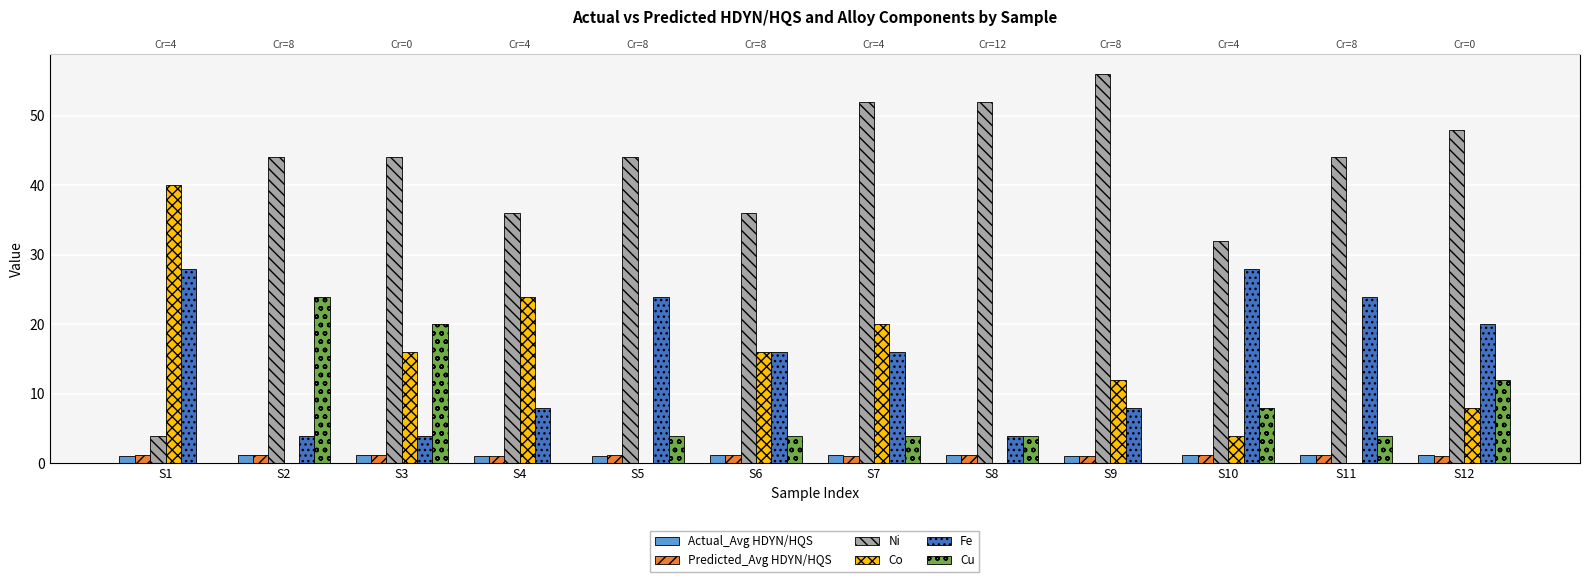

What is the sum of all Predicted_Avg HDYN/HQS values?

13.8